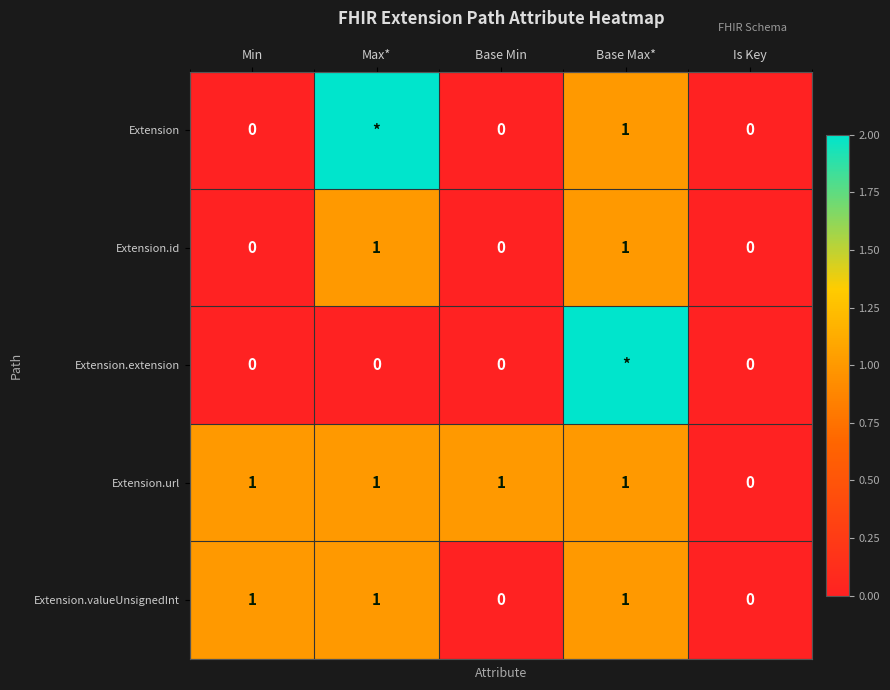

What is the difference between the highest and lowest values at Max*?

99